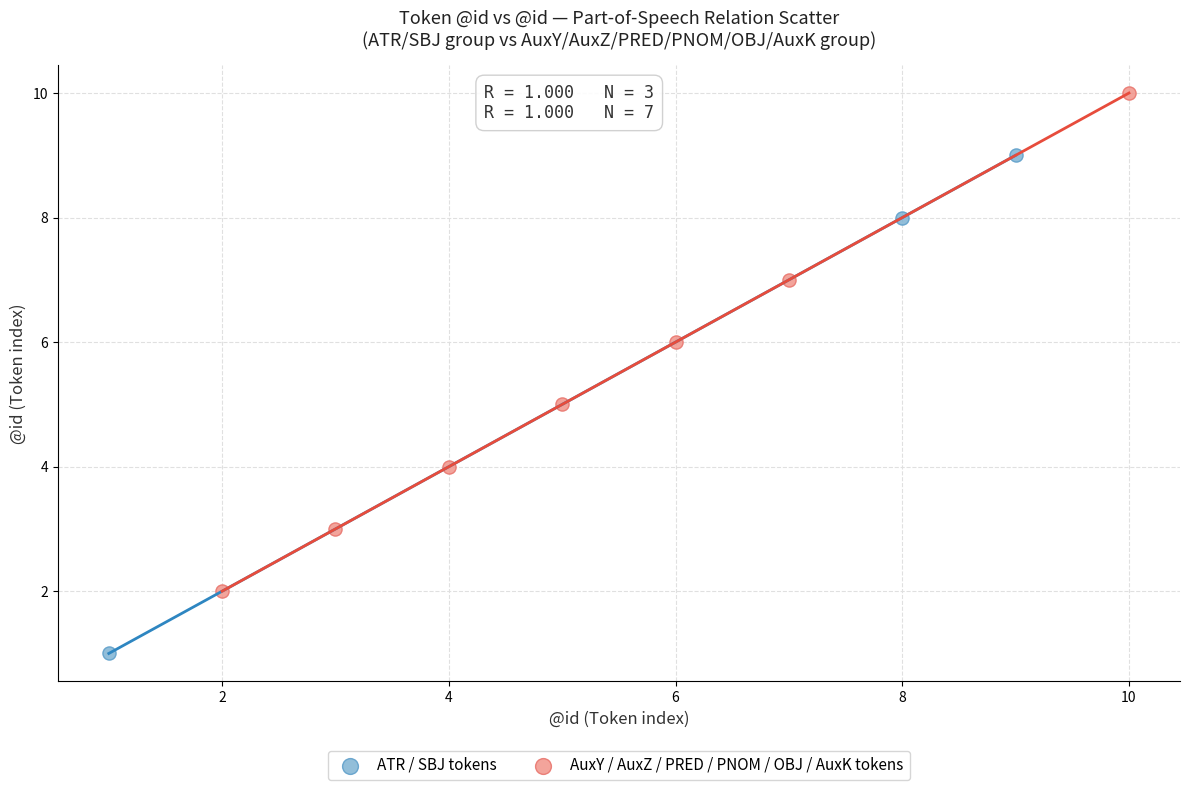

Which series contains the highest Y value?

AuxY / AuxZ / PRED / PNOM / OBJ / AuxK tokens